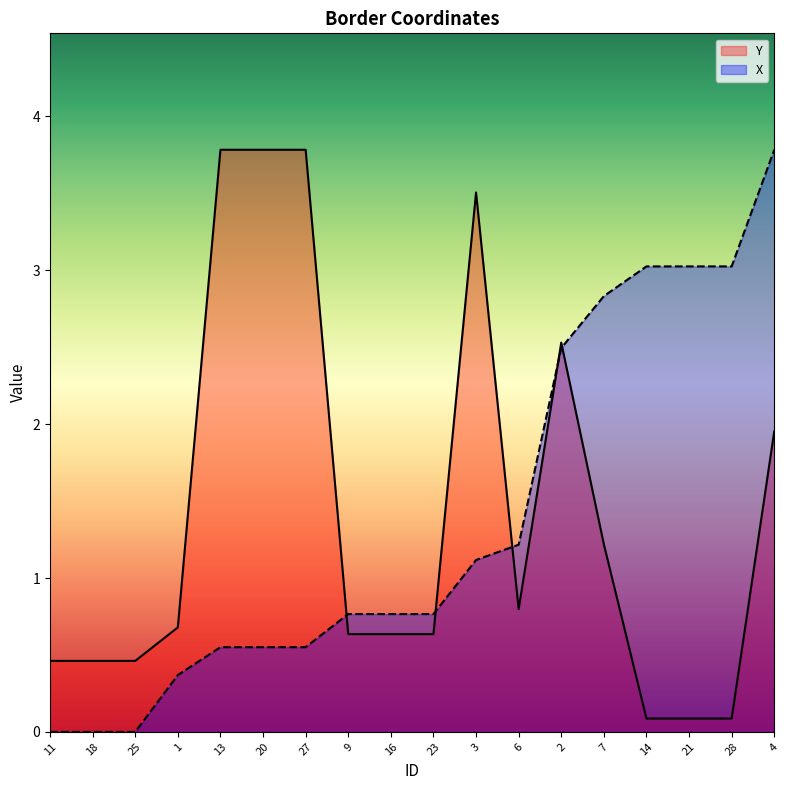

Reading left to right, transcribe all the data shown in this chart.

Y: 0.5	0.5	0.5	0.7	3.8	3.8	3.8	0.6	0.6	0.6	3.5	0.8	2.5	1.2	0.1	0.1	0.1	2.0
X: 0.0	0.0	0.0	0.4	0.6	0.6	0.6	0.8	0.8	0.8	1.1	1.2	2.5	2.8	3.0	3.0	3.0	3.8